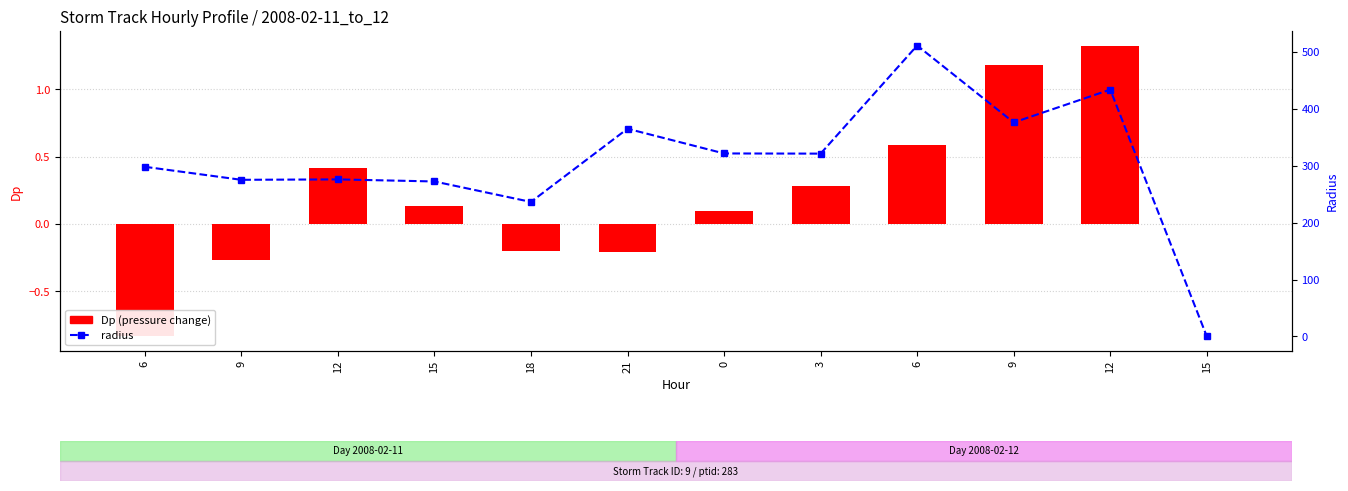

Read the Dp (pressure change) value at 12.

1.3